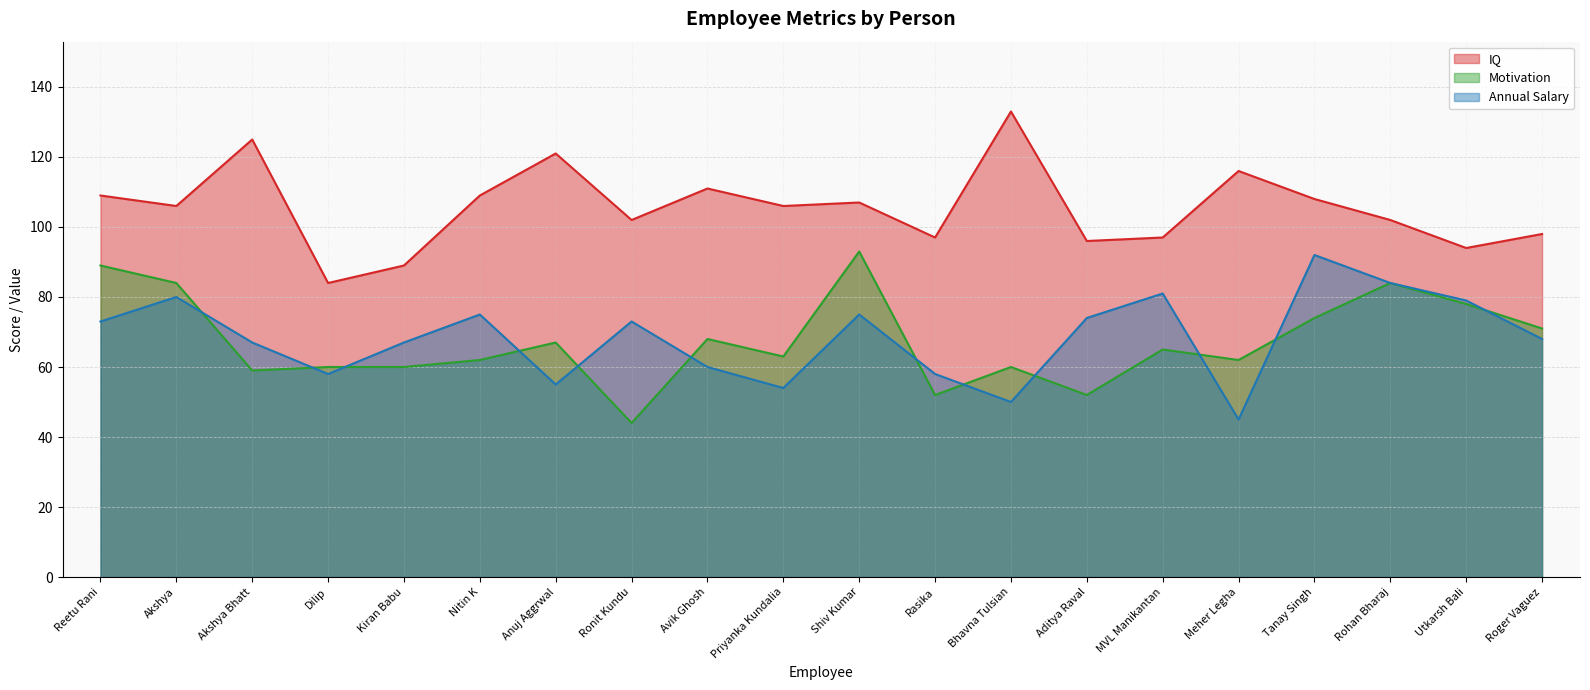

True or false: IQ has a value of 89 at Kiran Babu.

True